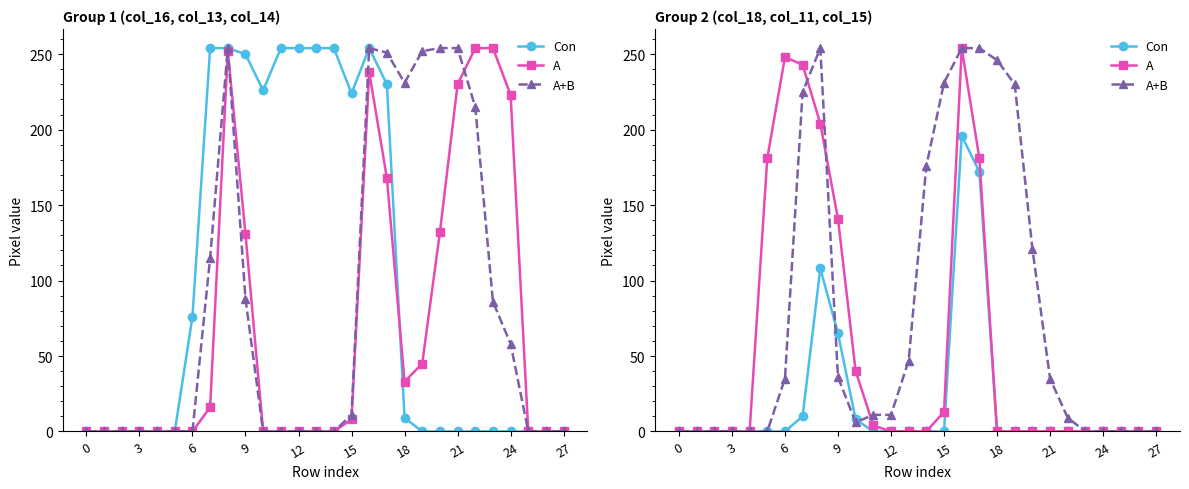

Does the chart have visible grid lines?

No